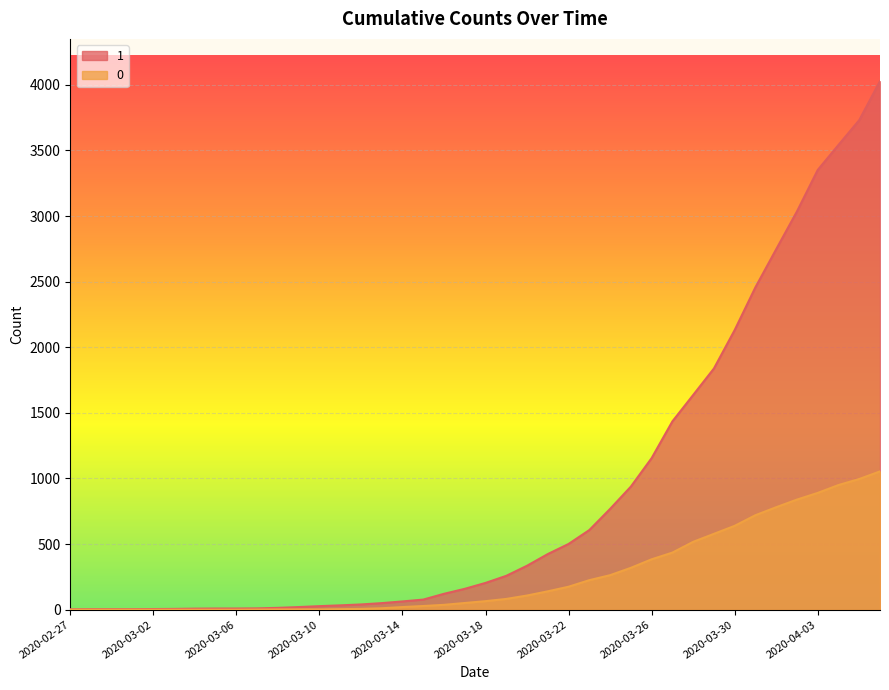

True or false: 0 has more than 2 interior local peaks.

False